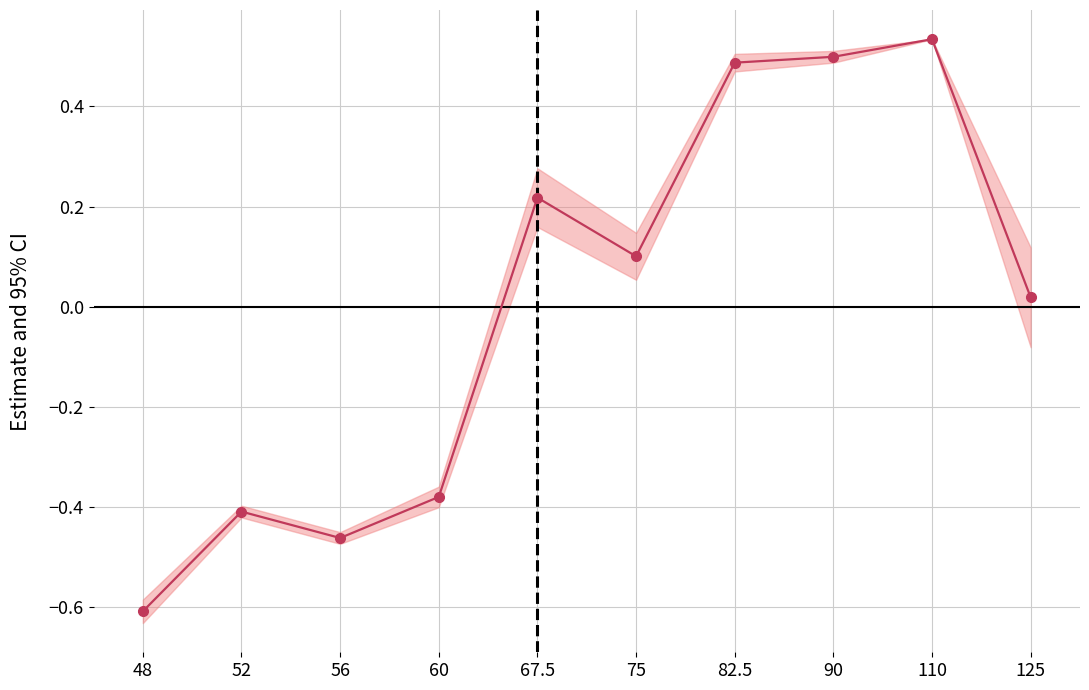

How many distinct data groups are displayed?

1